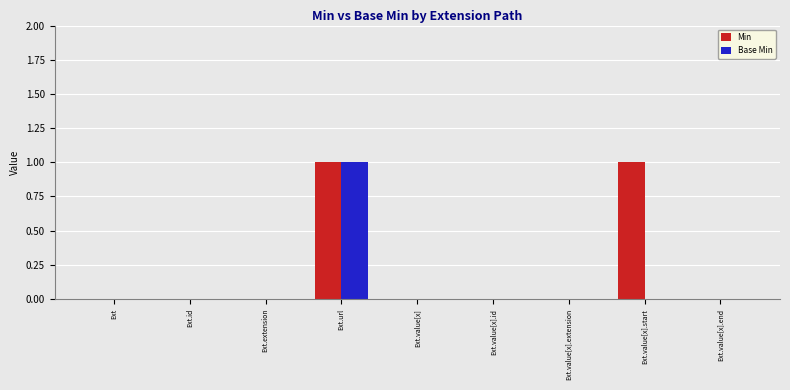

Count the number of data series in this chart.

2